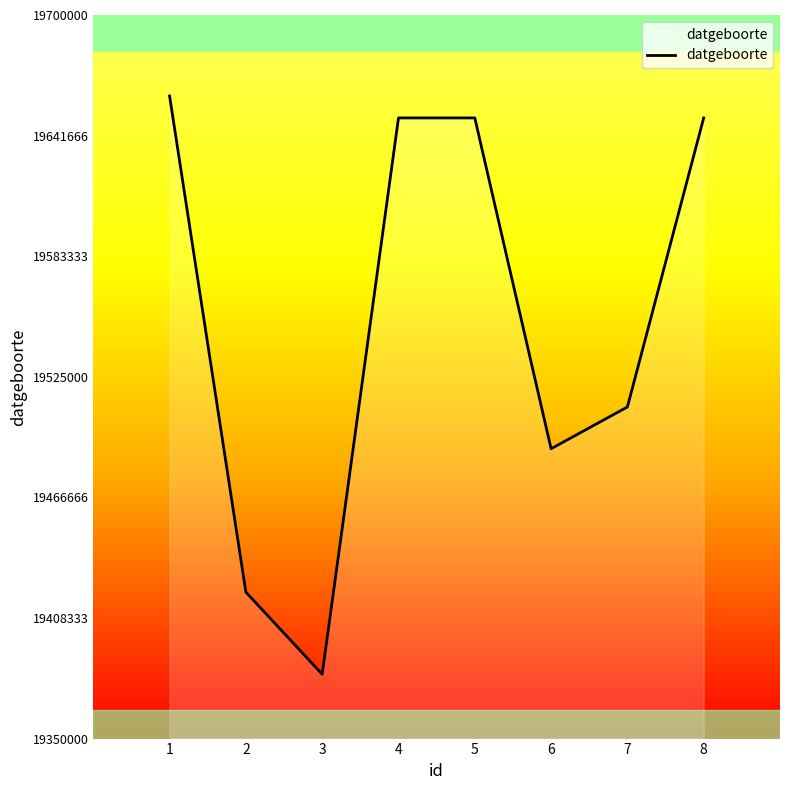

Approximately how many times larger is the value at 6 compared to 8?

1.0